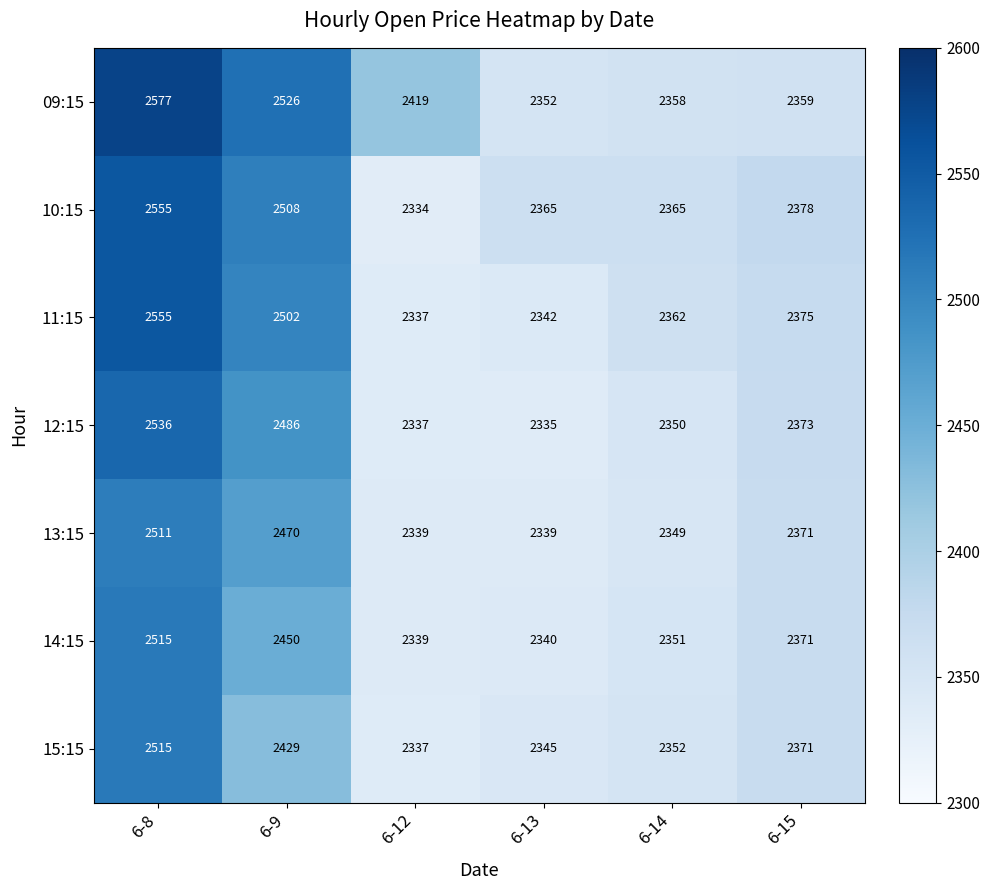

Which series has the widest spread of values?

09:15